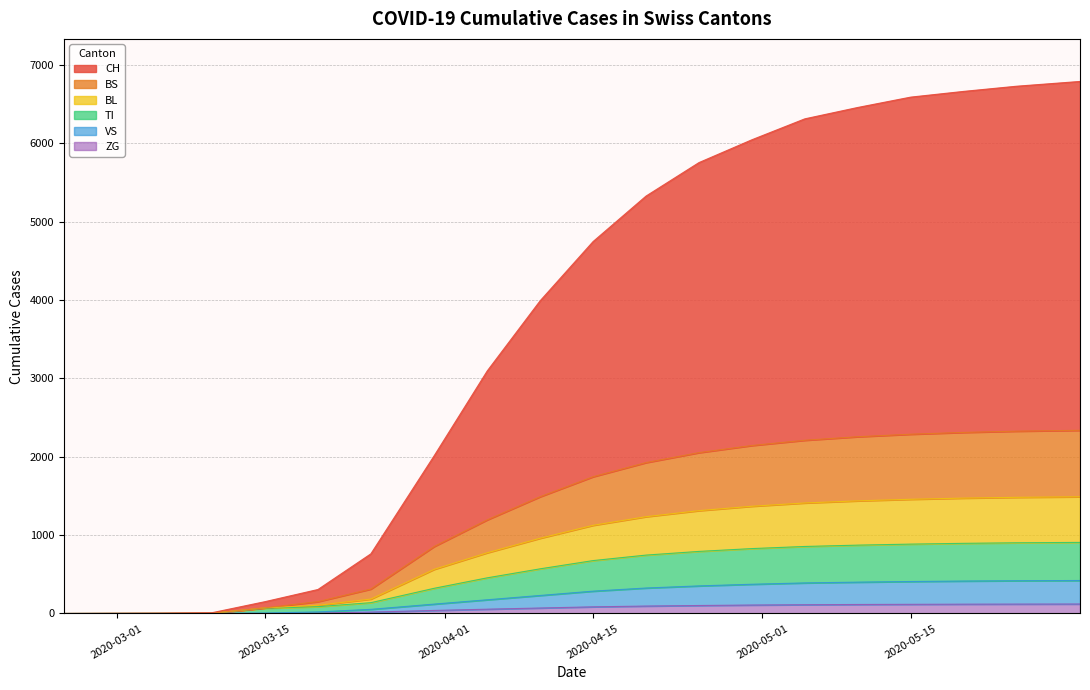

True or false: TI and CH cross at least once.

False